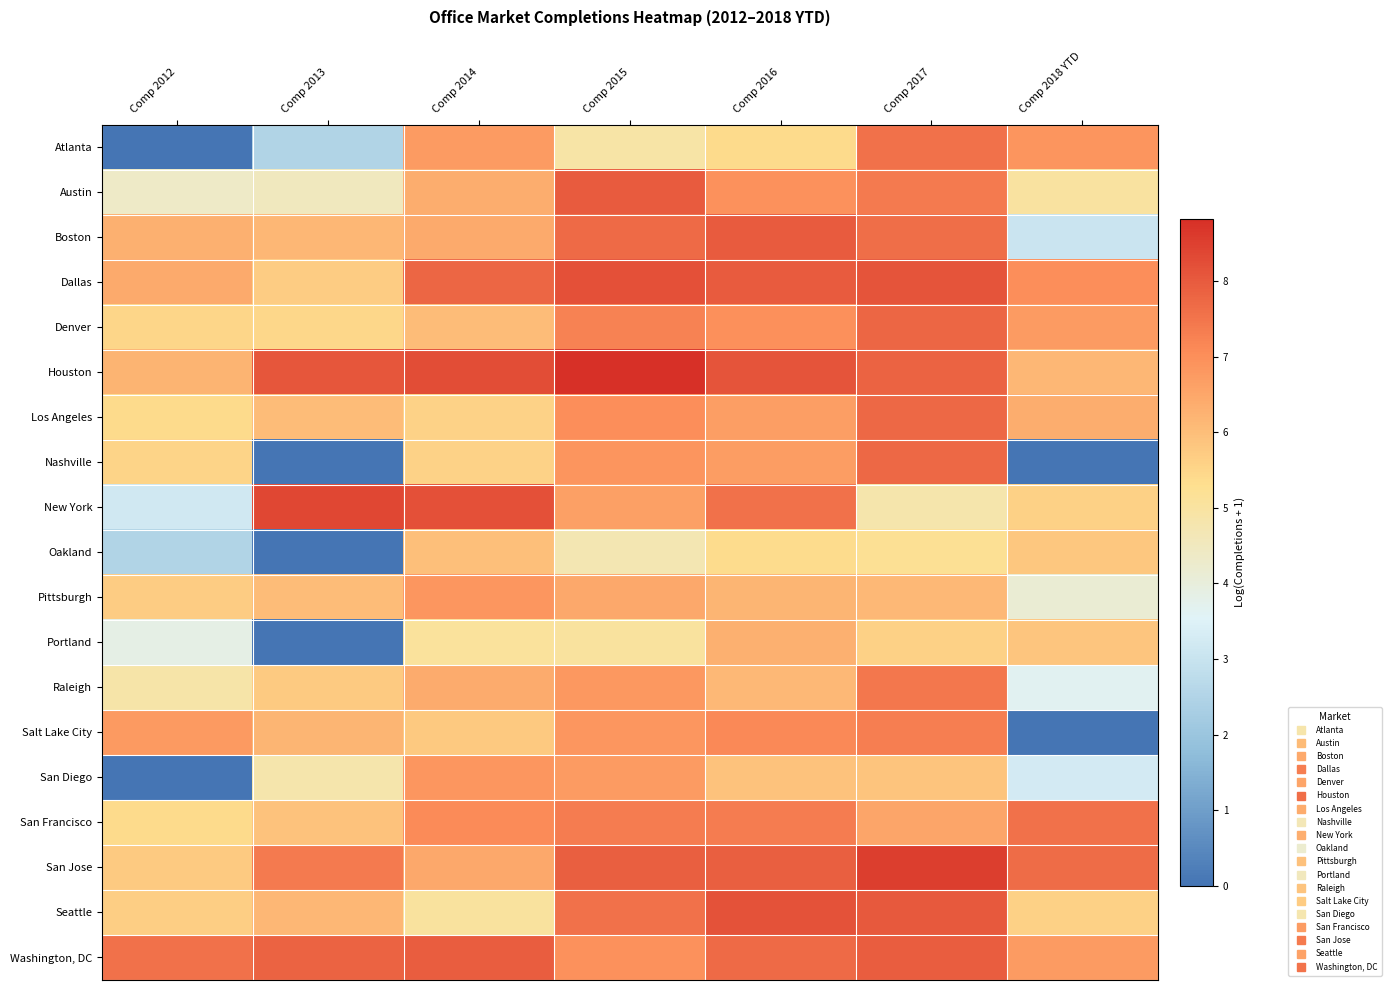

What is the total value across all series at Comp 2017?

135.3